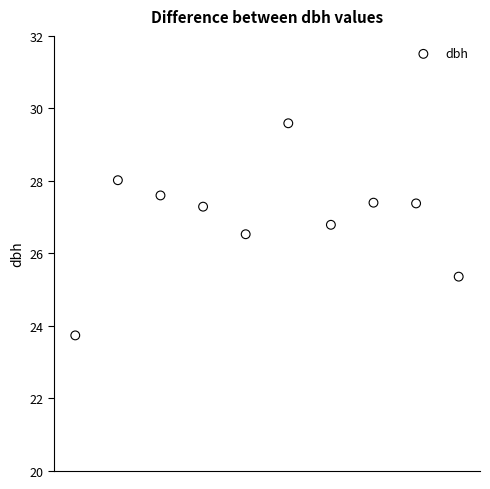

What is the average Y value?

27.0